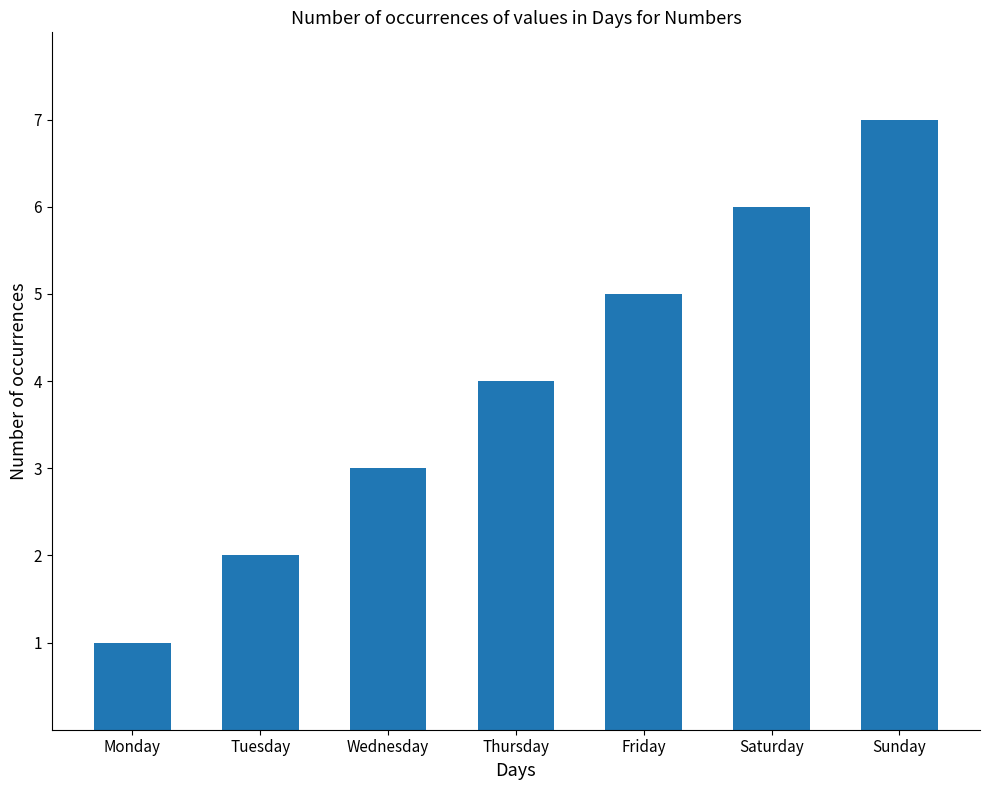

Reading left to right, extract all data points from this chart.

1	2	3	4	5	6	7